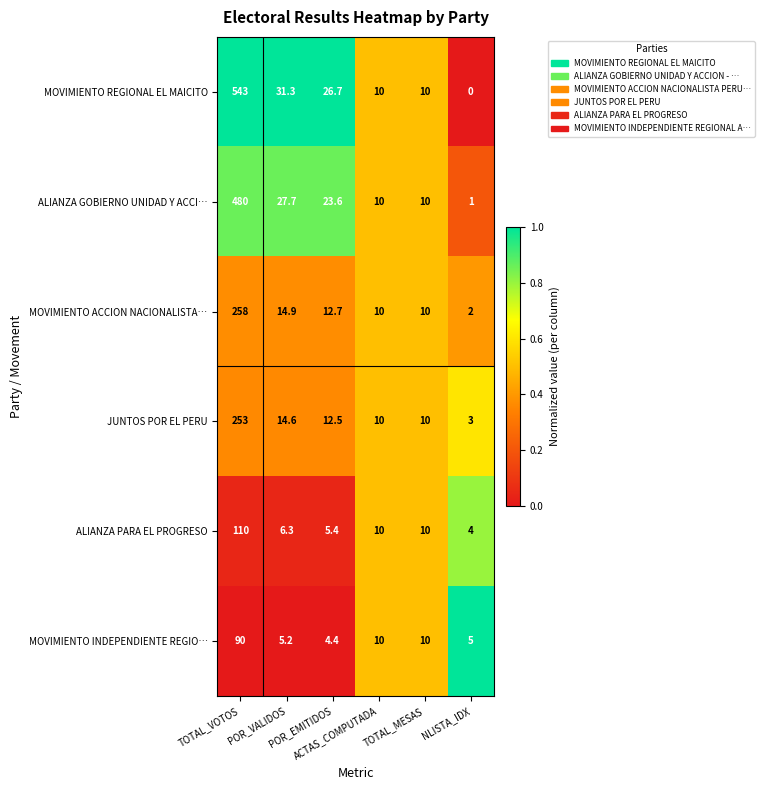

Which series changed the most between POR_EMITIDOS and ACTAS_COMPUTADA?

MOVIMIENTO REGIONAL EL MAICITO